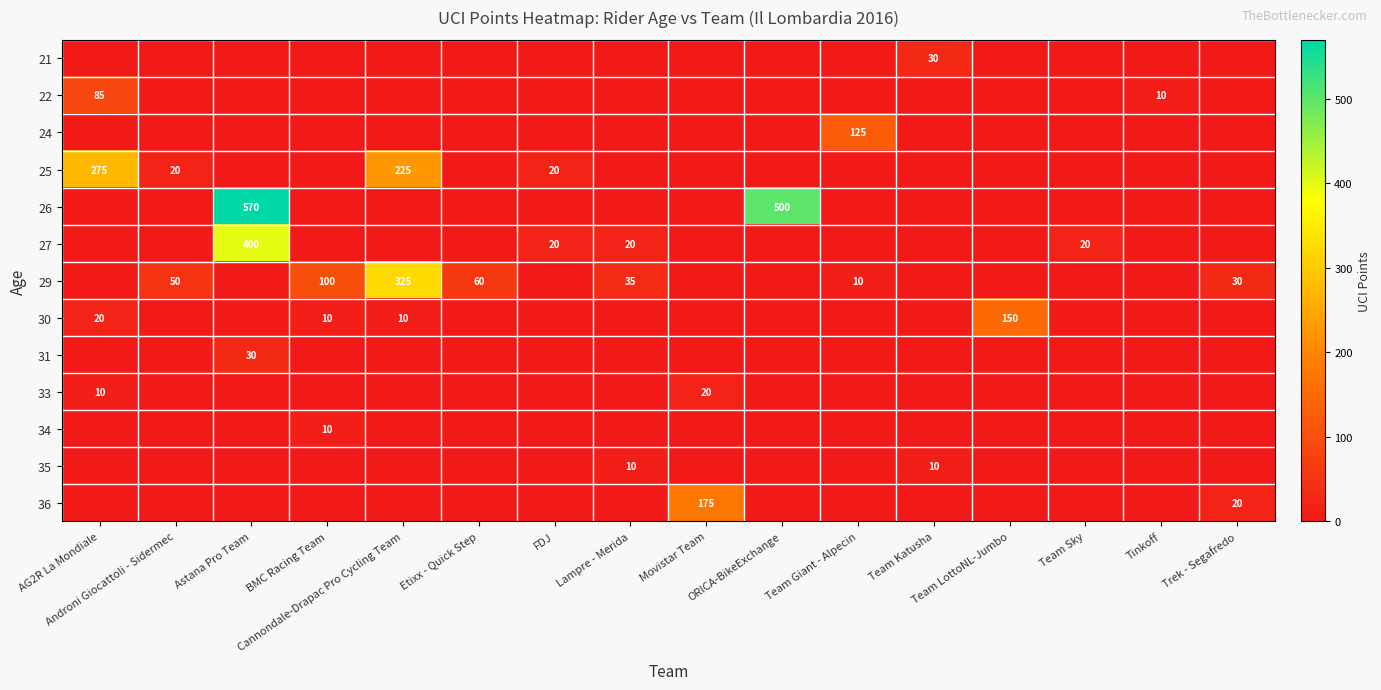

The 33 series shows -8 at Team Giant - Alpecin. True or false?

False